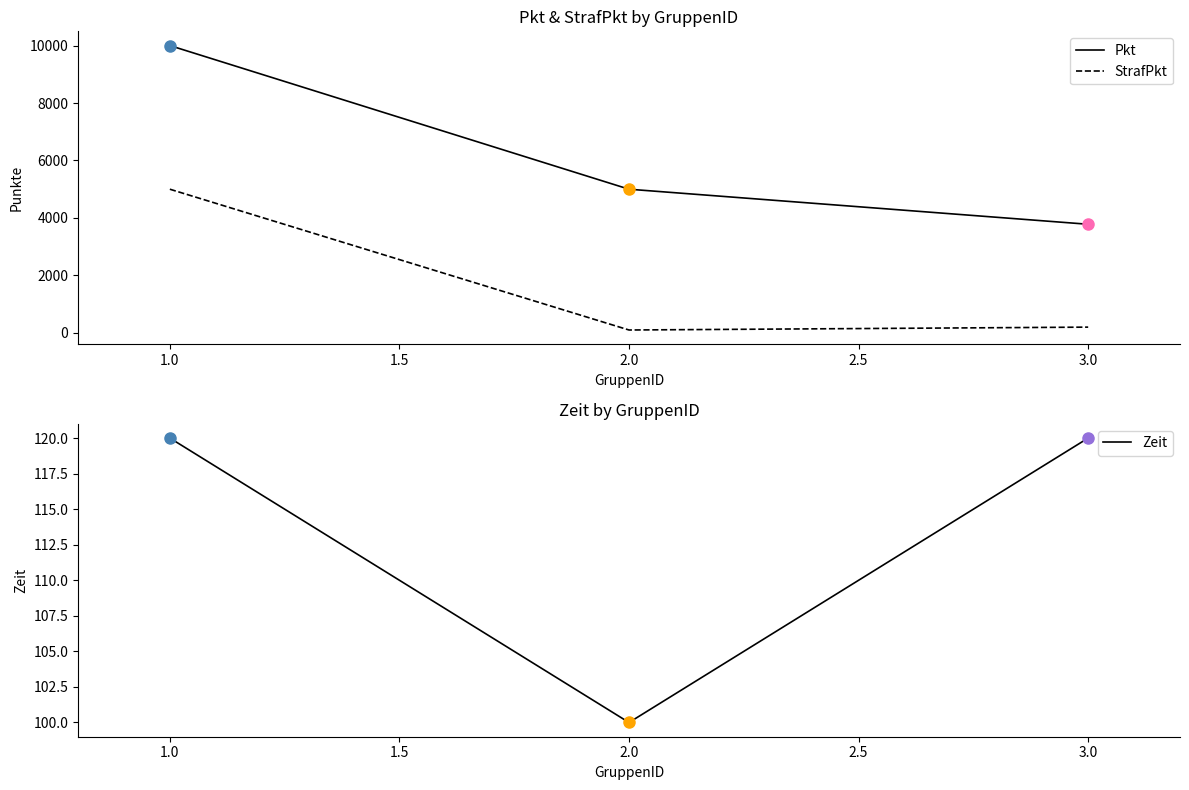

At which label does Zeit reach its minimum?

2.0